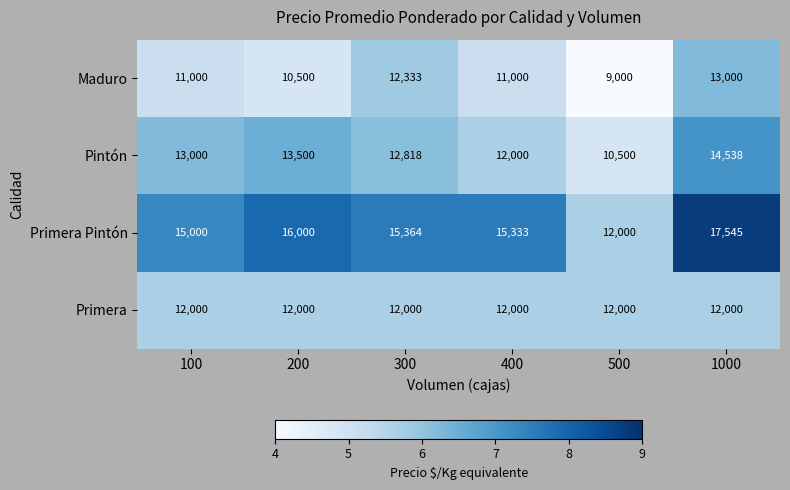

Reading left to right, transcribe all the data shown in this chart.

Maduro: 11000	10500	12333	11000	9000	13000
Pintón: 13000	13500	12818	12000	10500	14538
Primera Pintón: 15000	16000	15364	15333	12000	17545
Primera: 12000	12000	12000	12000	12000	12000